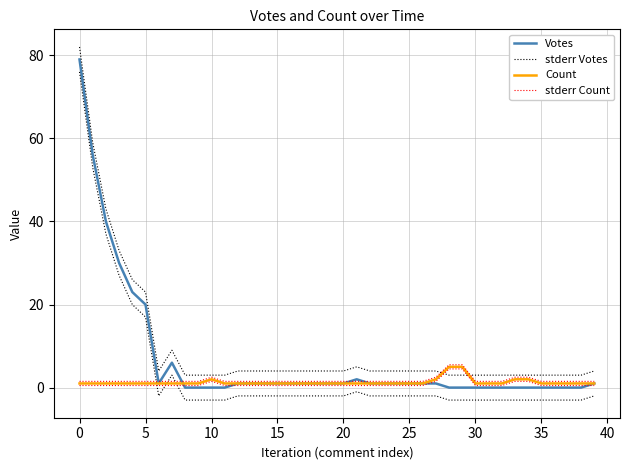

At 13, list the series in order from largest to smallest.

stderr Votes, stderr Count, Votes, Count